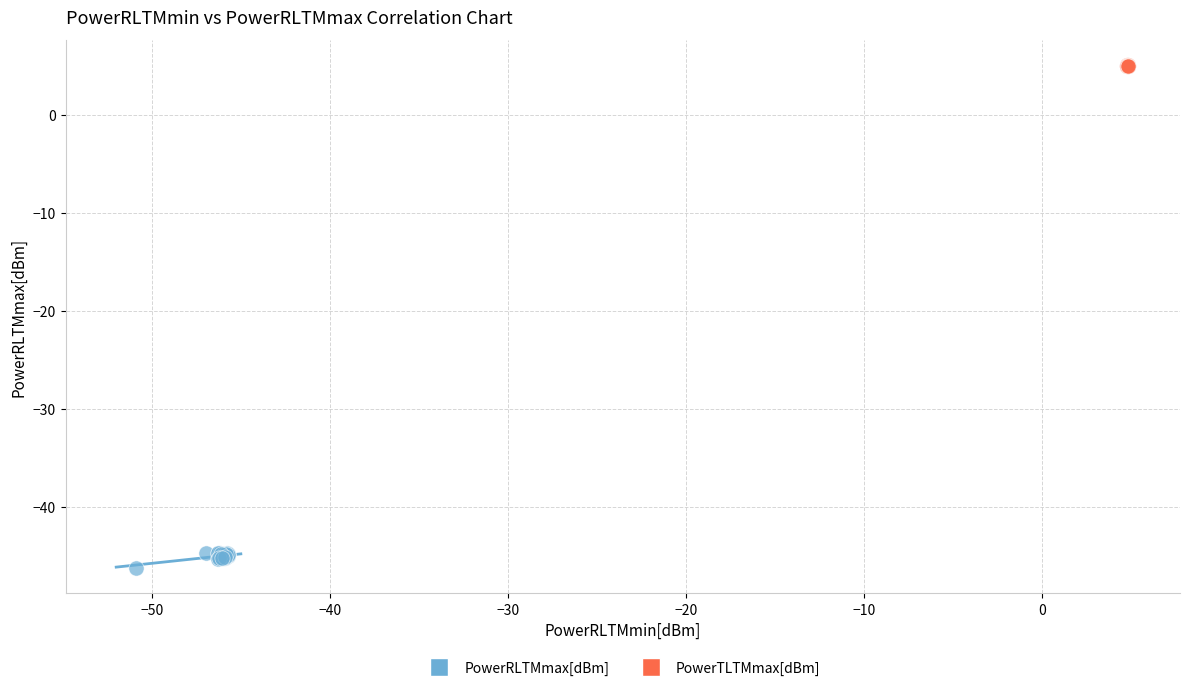

Which series contains the lowest Y value?

PowerRLTMmax[dBm]